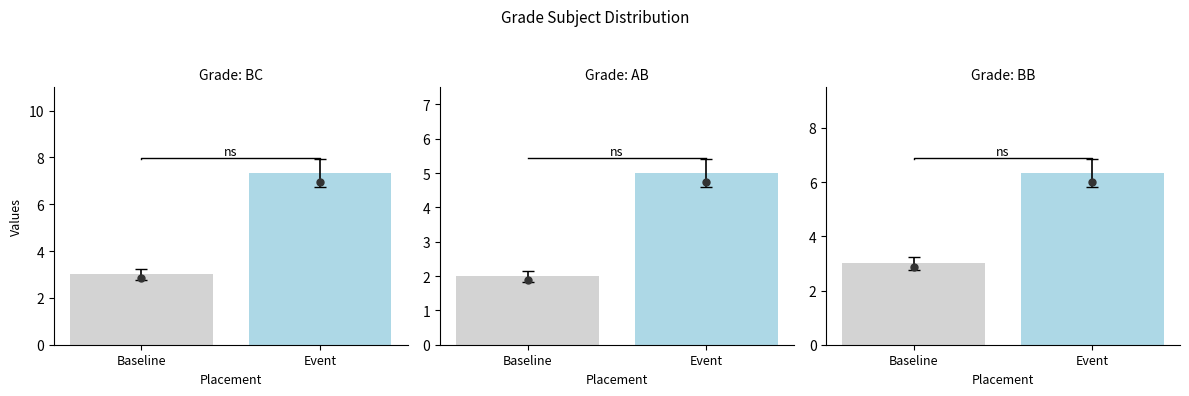

What is the difference between the maximum and minimum values in the Count series?

1.0